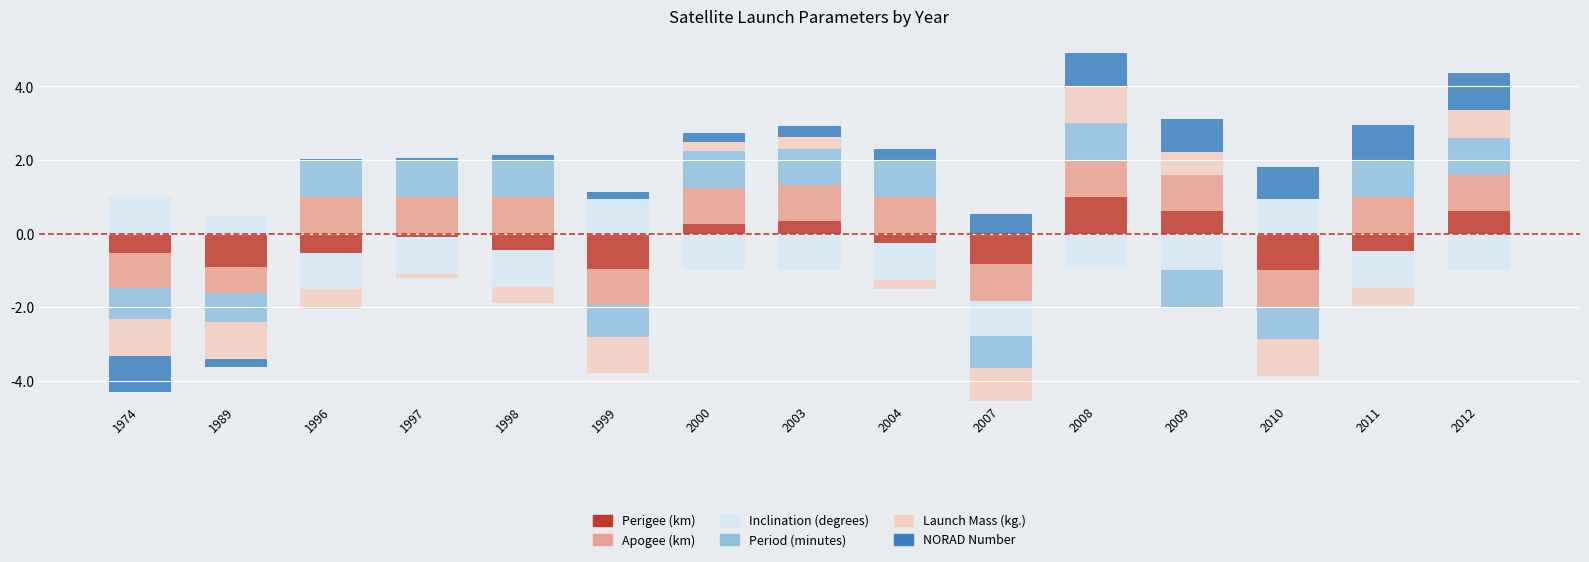

The Apogee (km) series shows 1.0 at 2004. True or false?

True